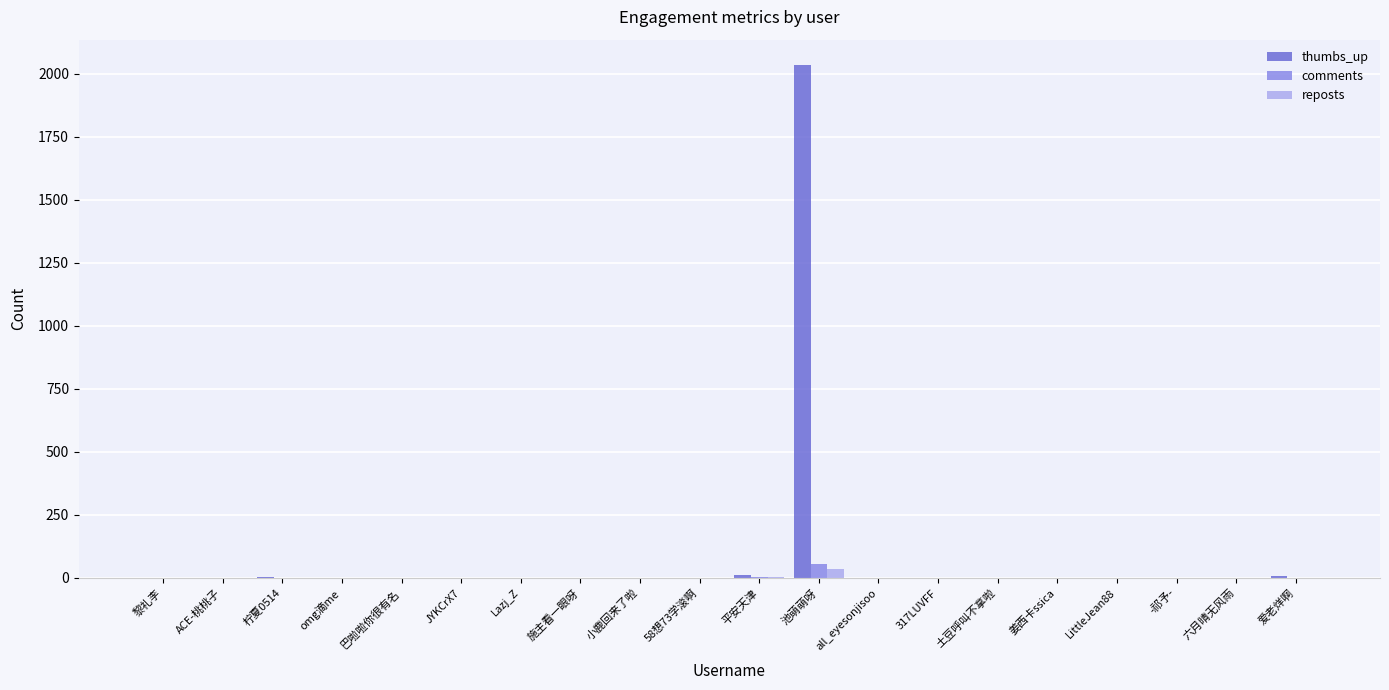

How many groups of bars are there?

20